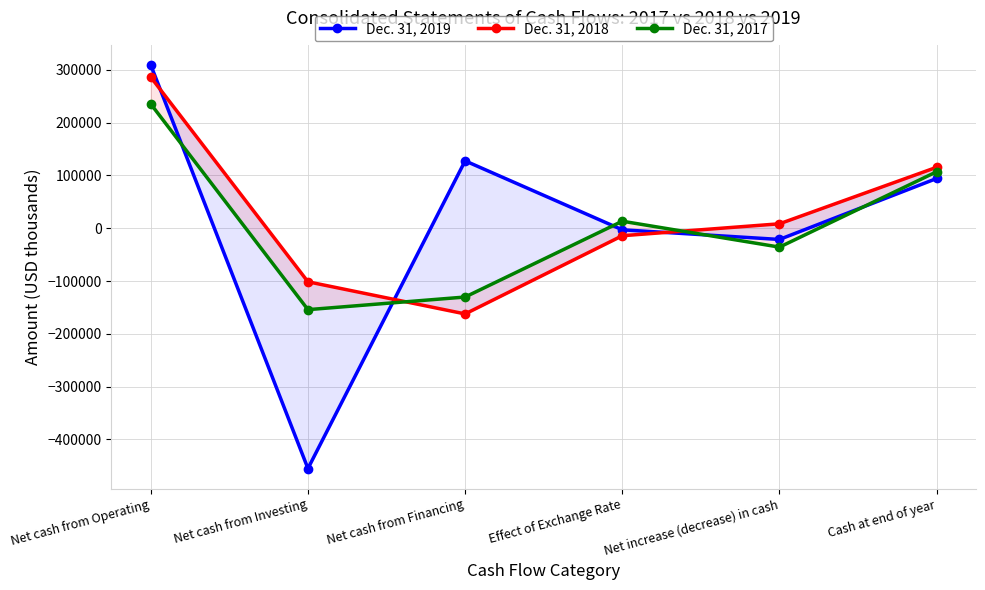

At which label does Dec. 31, 2018 reach its minimum?

Net cash from Financing